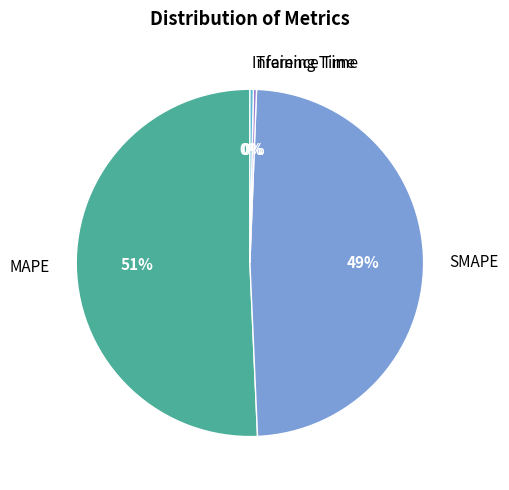

Which has a higher value, MAPE or SMAPE?

MAPE